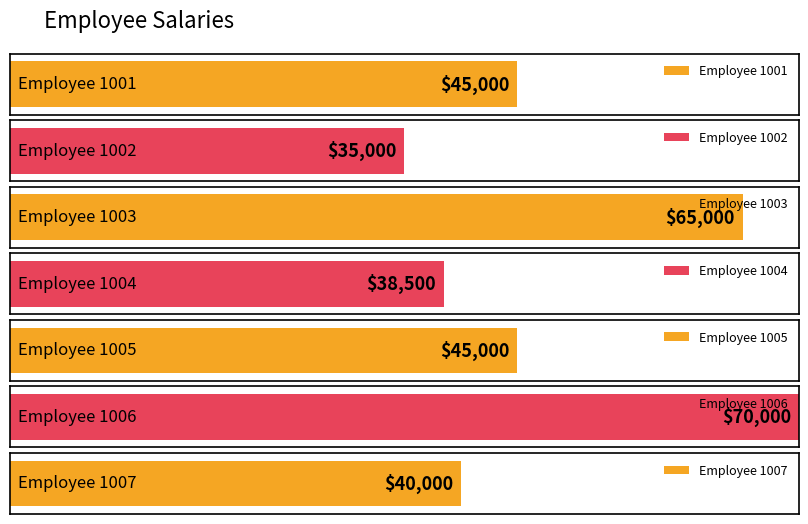

The chart shows a value of 48352 at 1006. True or false?

False